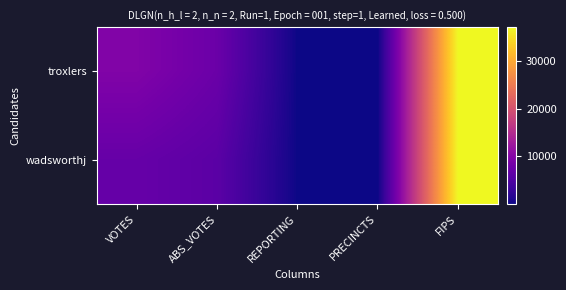

Between REPORTING and VOTES, which is larger?

VOTES